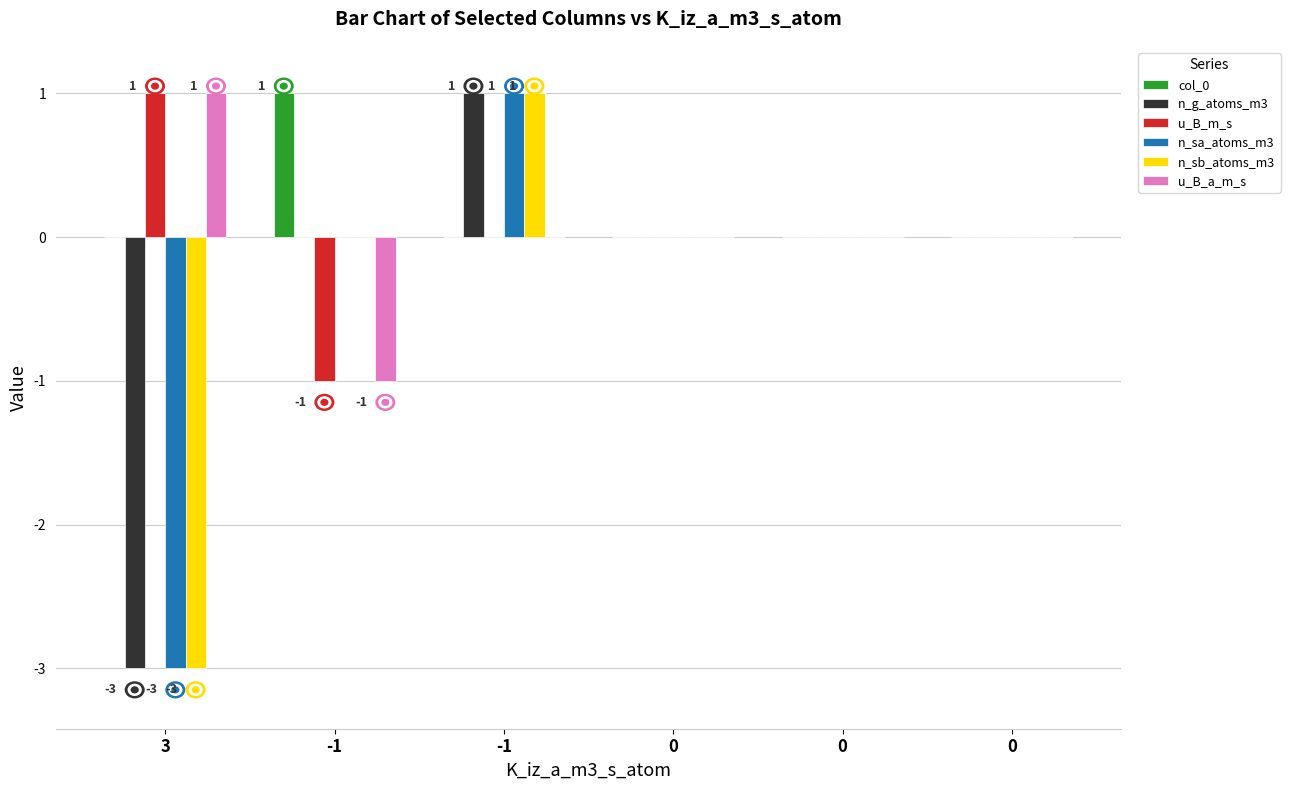

At how many categories does at least one series exceed -2?

6